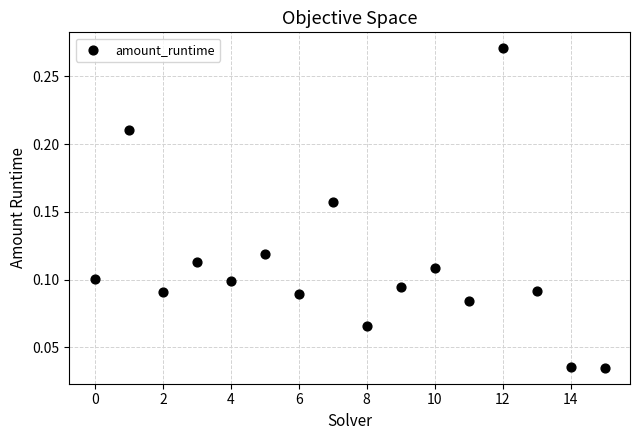

Count the number of points in this scatter plot.

16